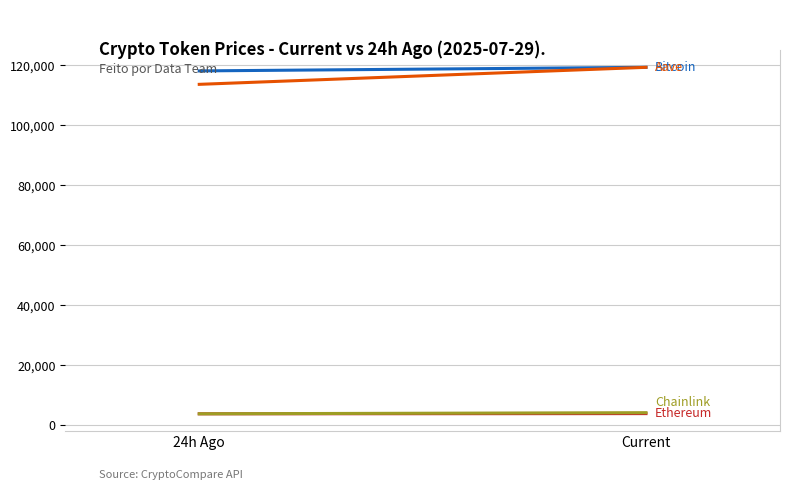

Reading right to left, list all the values displayed in this chart.

Bitcoin: Current=119285.0	24h Ago=118089.0
Ethereum: Current=3856.8	24h Ago=3785.0
Chainlink: Current=19.1	24h Ago=18.1
Aave: Current=303.3	24h Ago=289.3